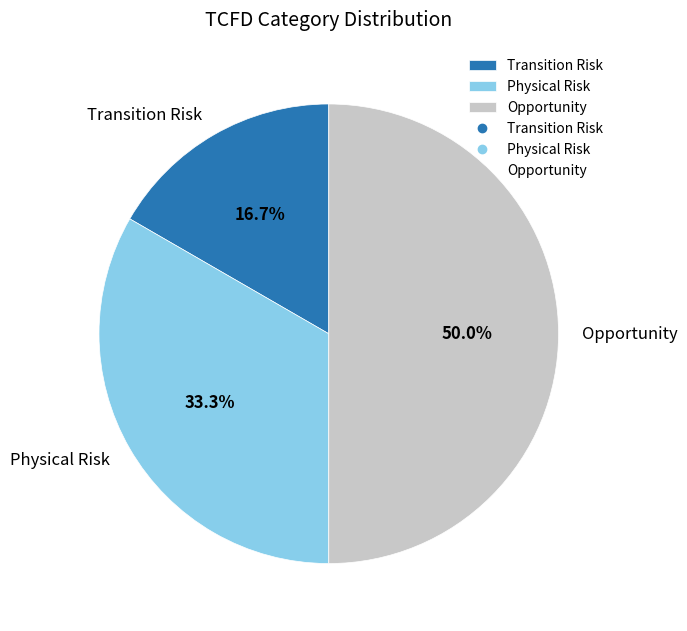

What is the total percentage of Physical Risk and Transition Risk?

50.0%